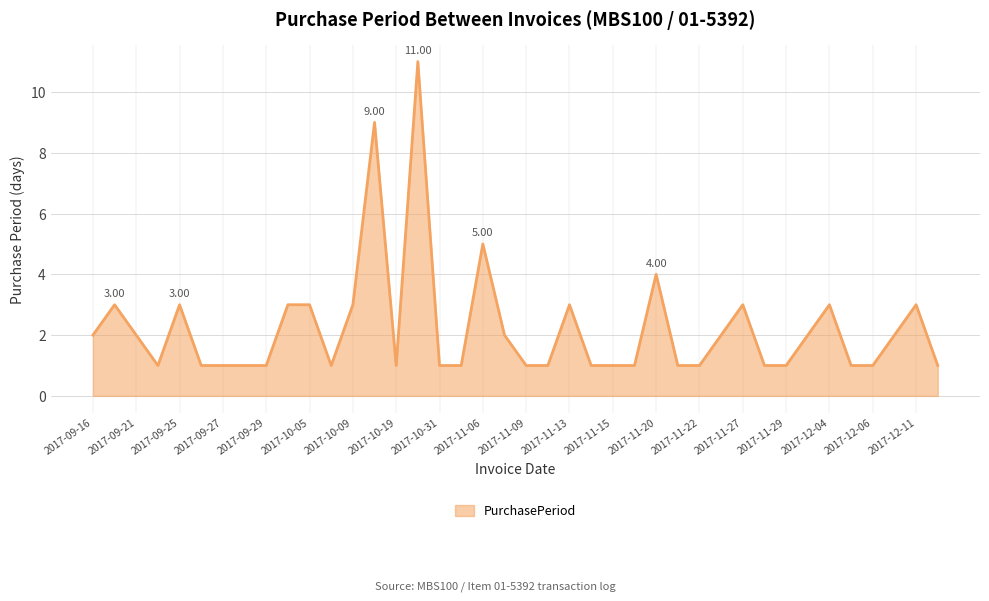

What is the difference between the maximum and minimum values?

10